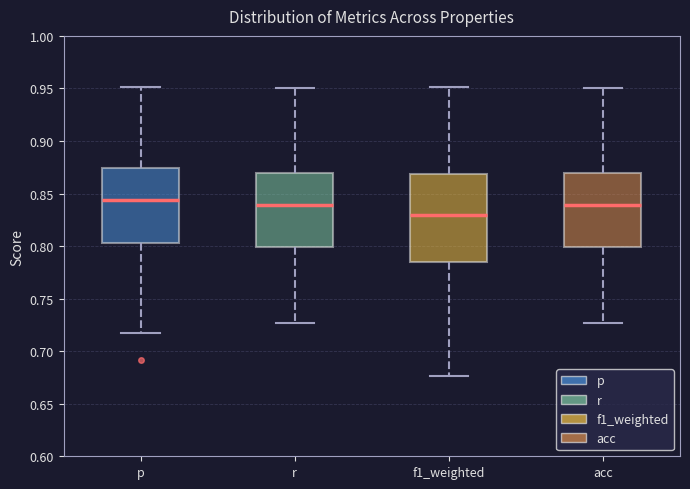

Which box's median line is the lowest?

f1_weighted